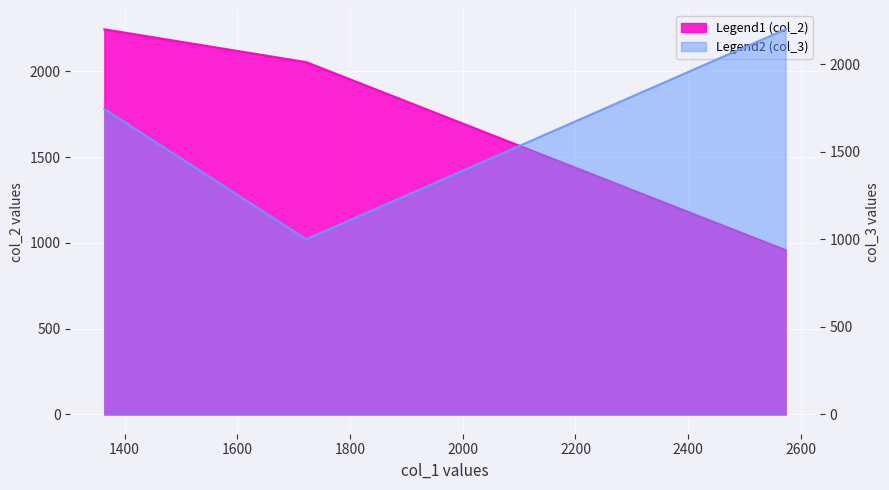

What is the approximate value of col_2 at 1364.198040073404?

2245.0